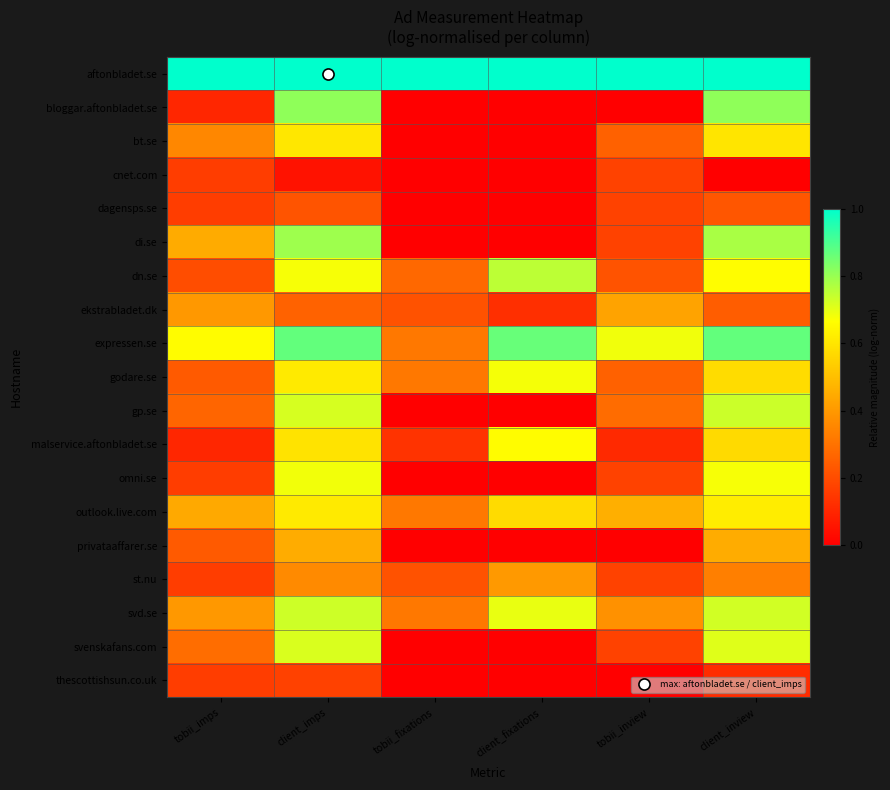

Which series has the largest total across all categories?

aftonbladet.se